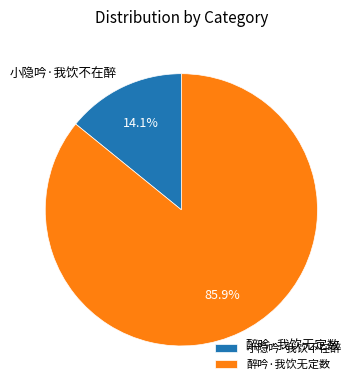

Rank the categories by value from lowest to highest.

小隐吟·我饮不在醉, 醉吟·我饮无定数